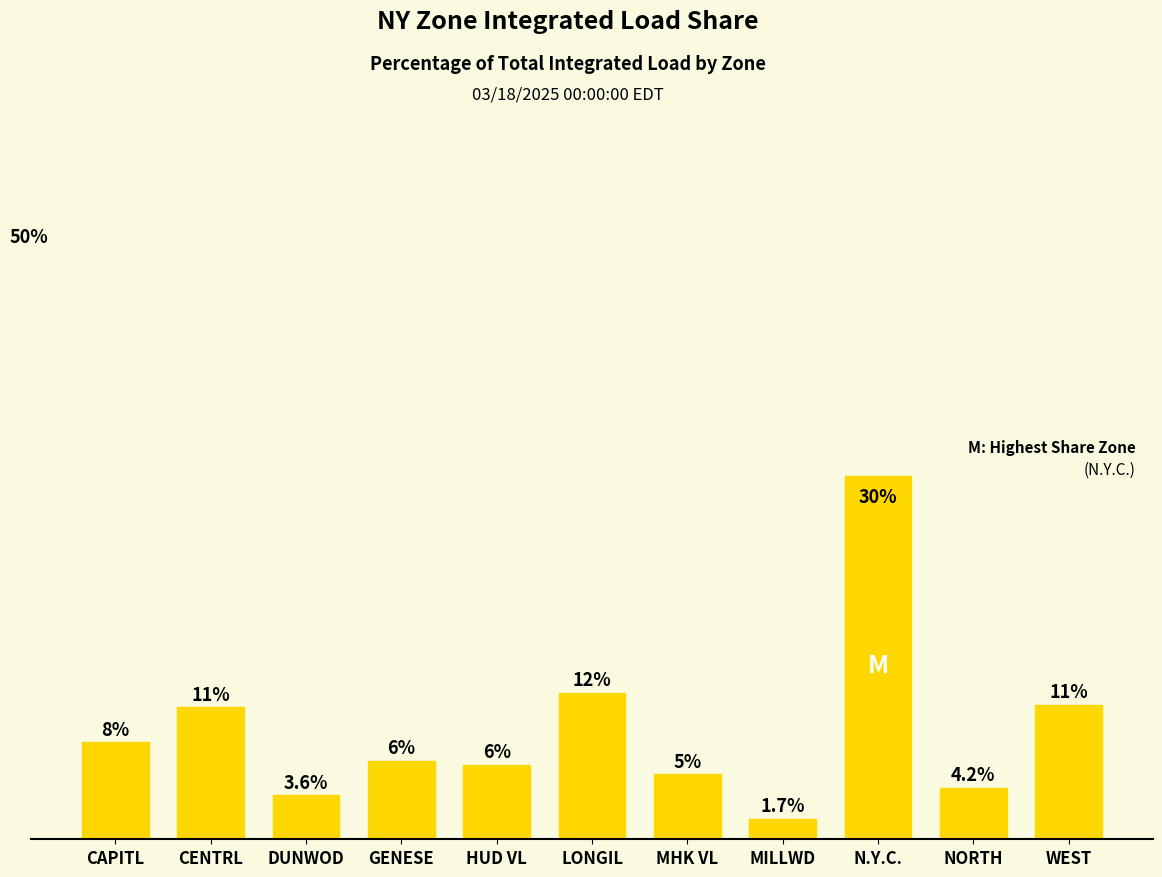

What is the value of the 2nd bar from the left?

10.9